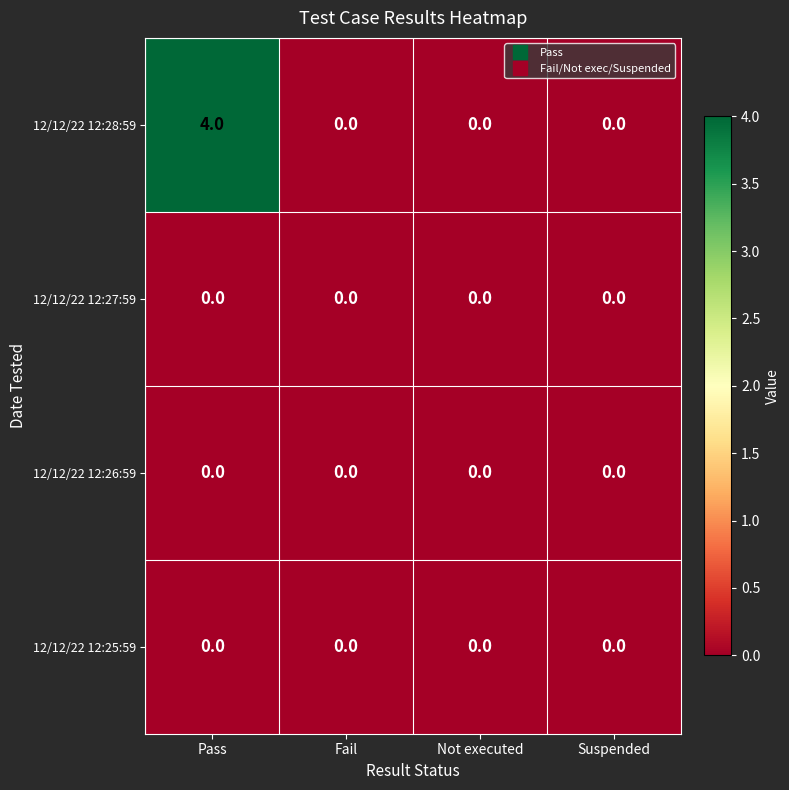

The 12/12/22 12:27:59 series shows 0 at Fail. True or false?

True